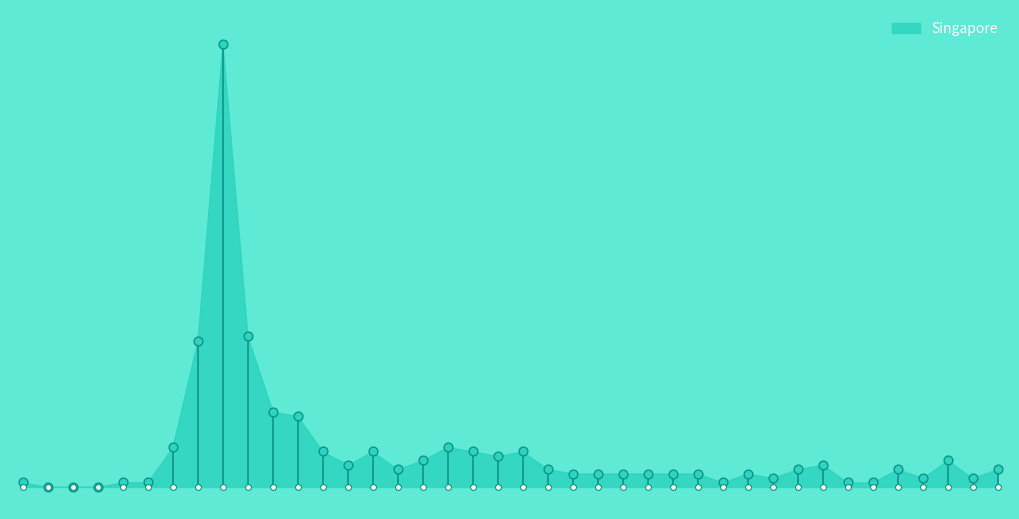

Between 2020-02-02 and 2020-07-05, which is larger?

2020-07-05